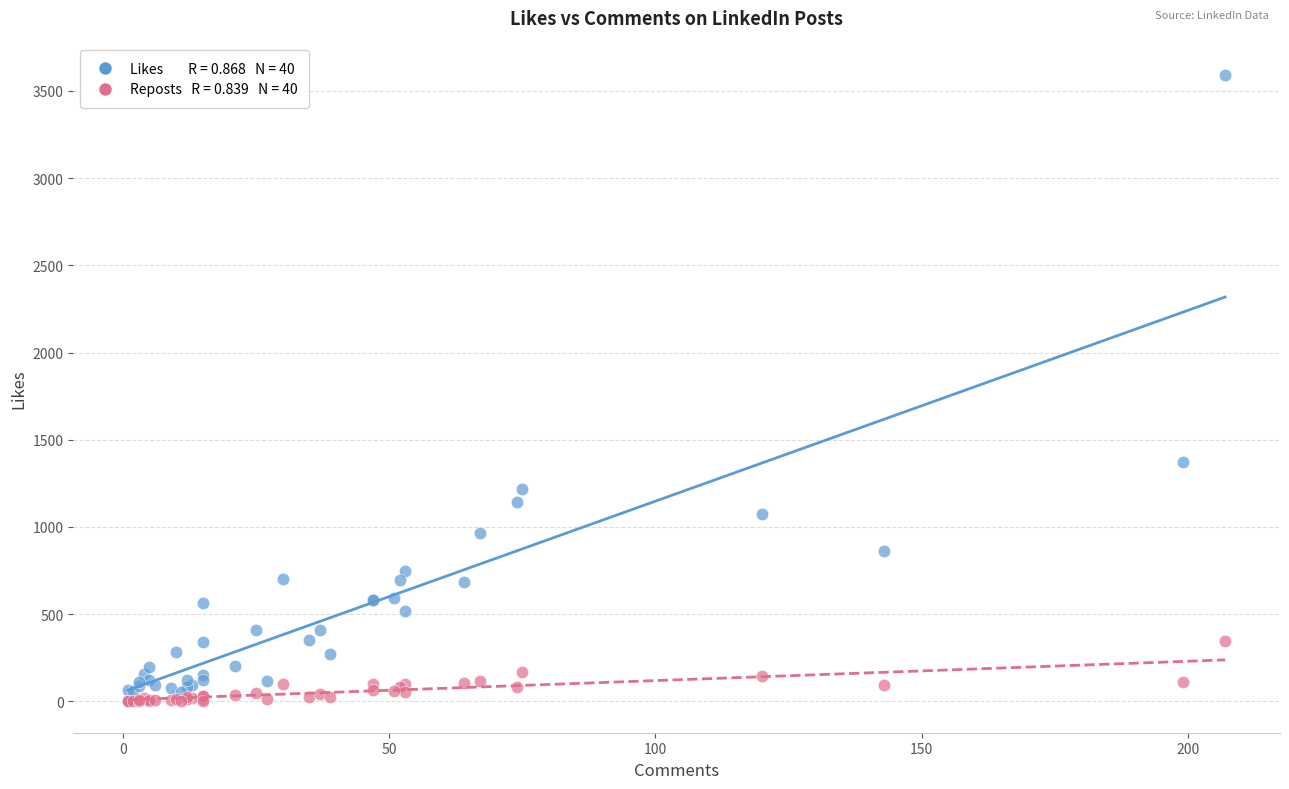

Across all series, what Y value is closest to 1796?

1370